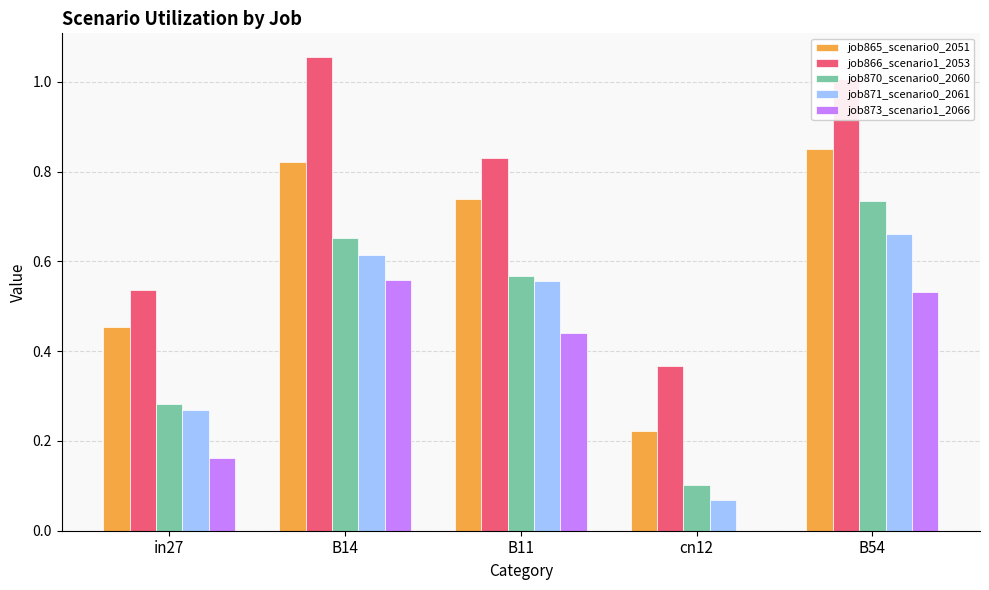

Are the bars grouped side by side (vs. stacked)?

Yes